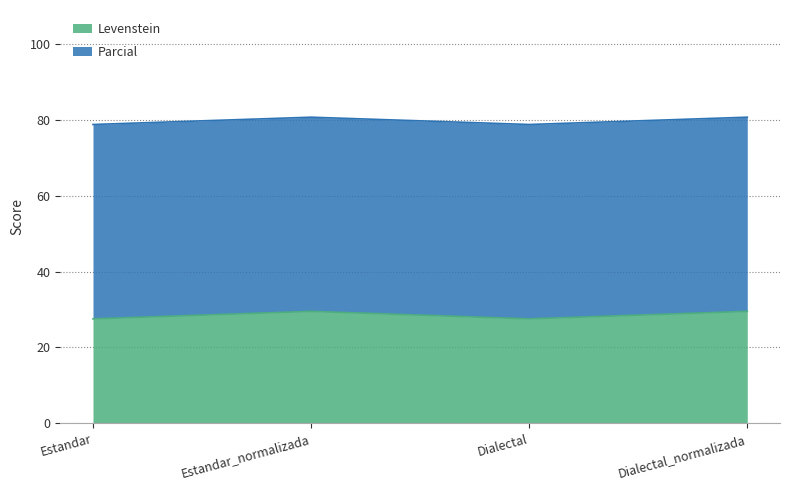

Count the Levenstein values in the range 27 to 29.

2